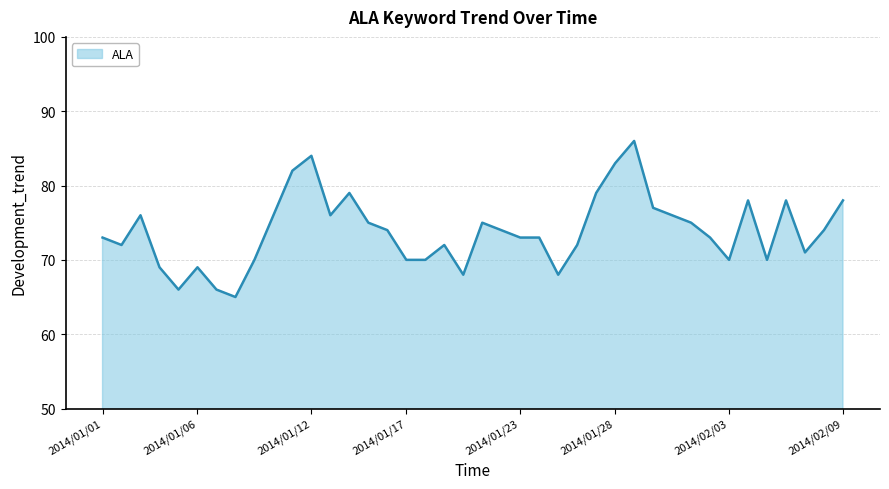

True or false: the data has more than 2 interior local peaks.

True